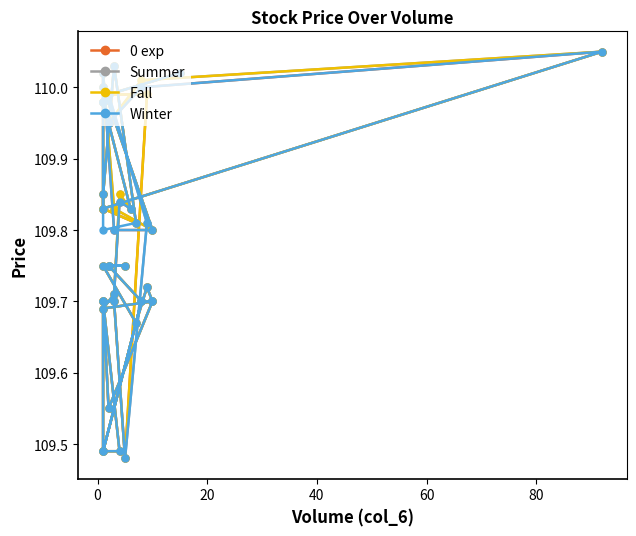

Count the number of data series in this chart.

4